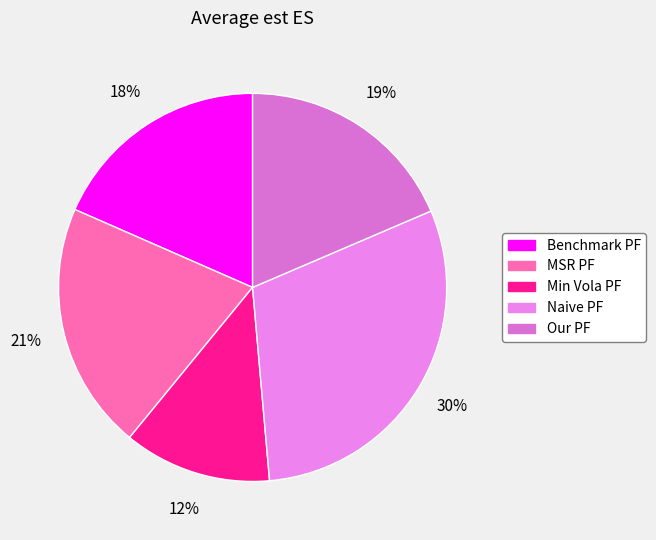

What is the largest slice in the pie chart?

Naive PF